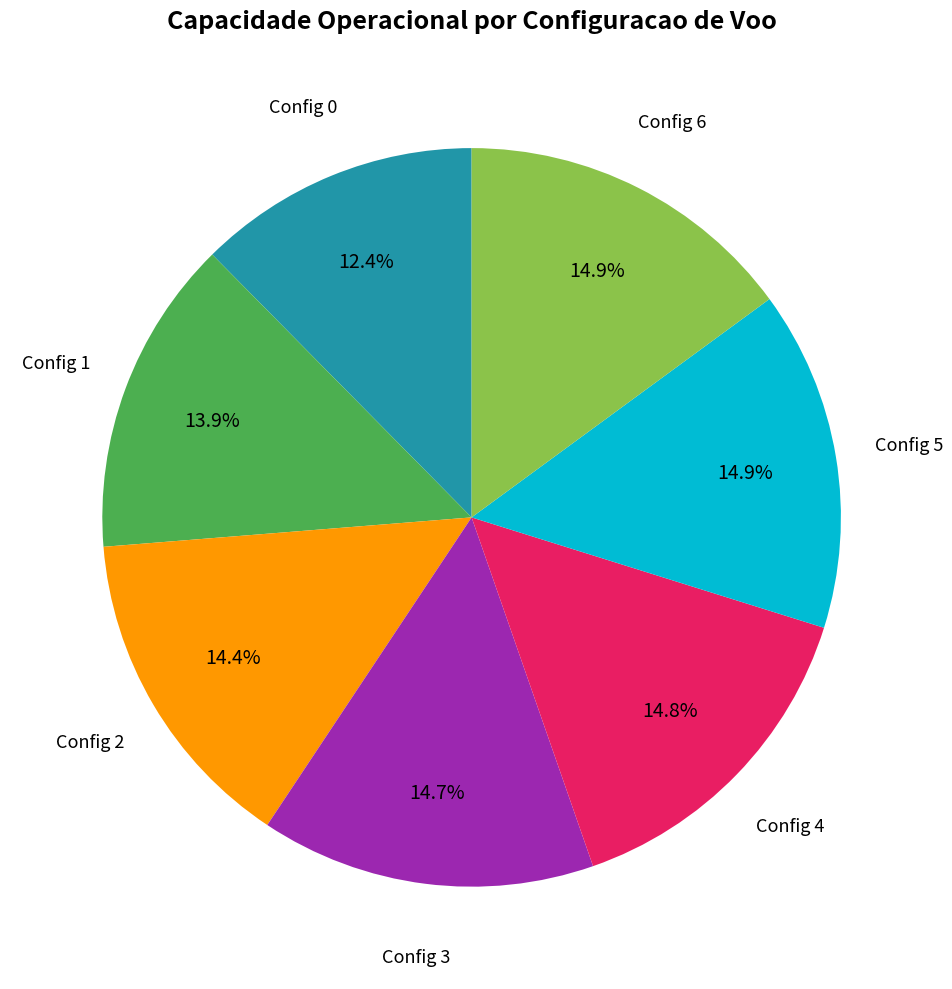

Is there a majority slice in this chart?

No